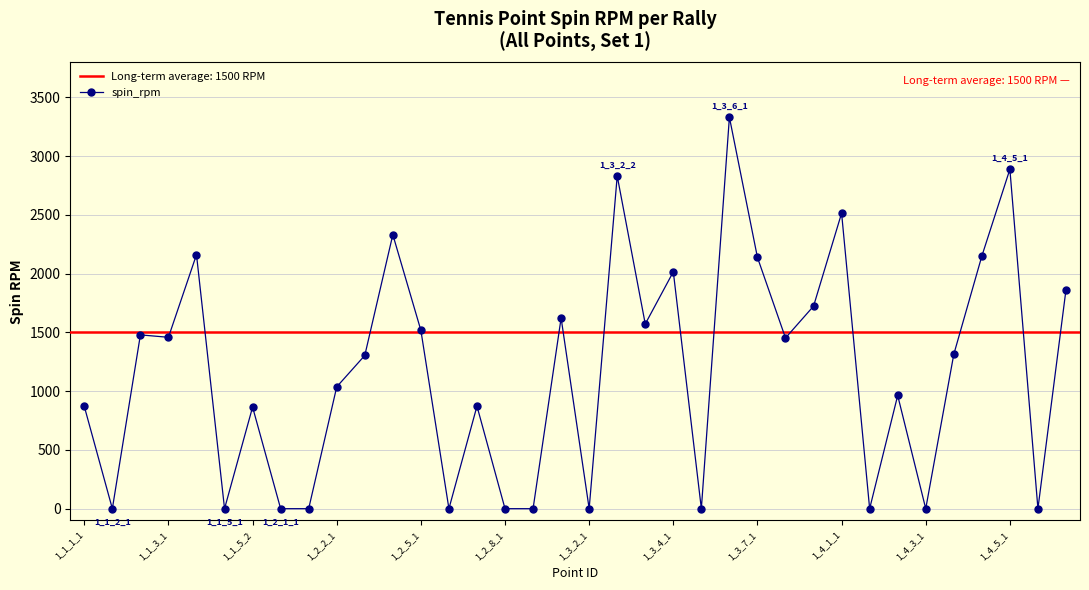

True or false: spin_rpm has more than 1 interior local peaks.

True